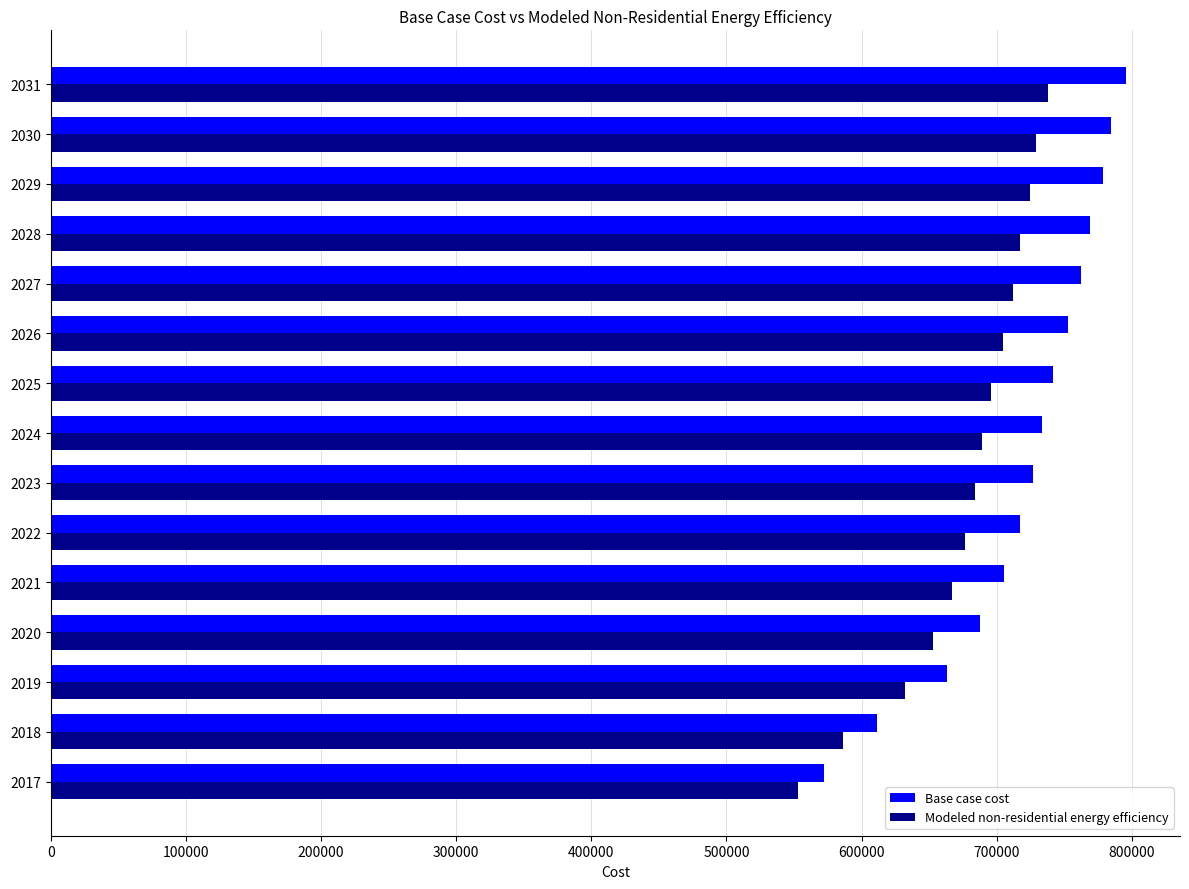

What is the total value across all series at 2030?

1513551.5